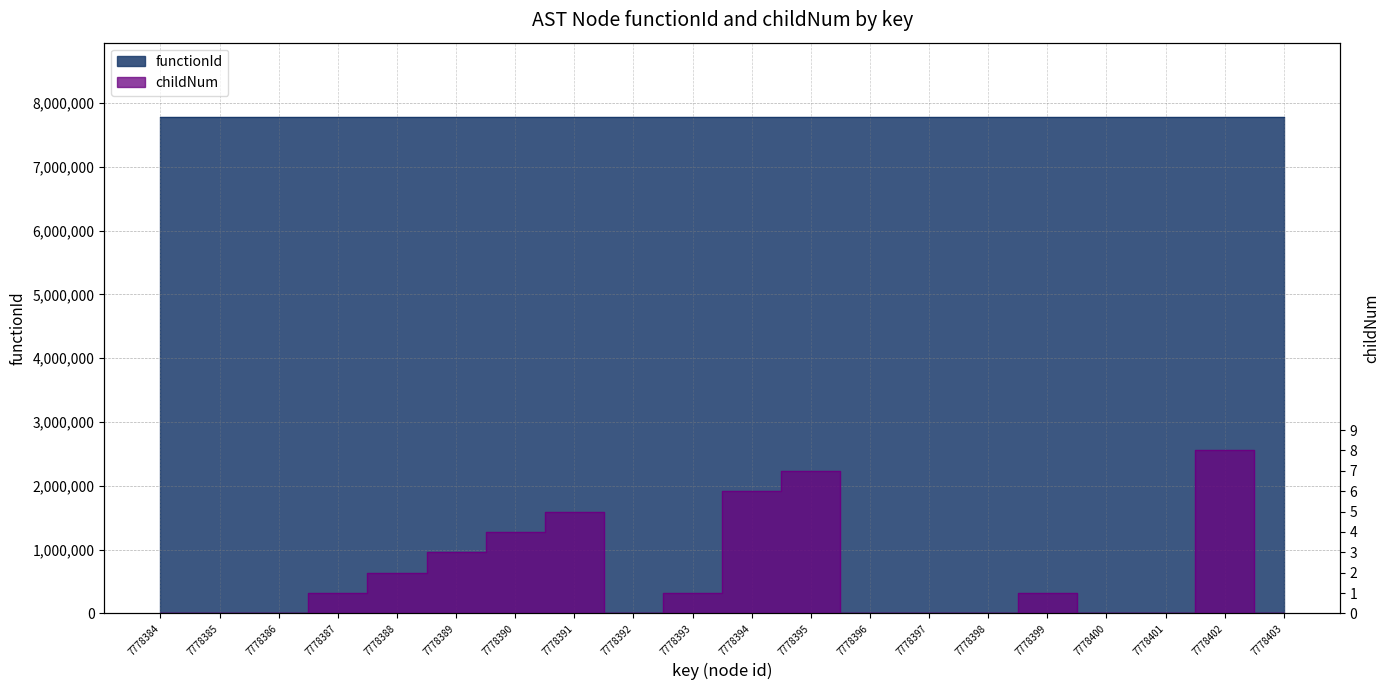

Where is the first local maximum?

7778391